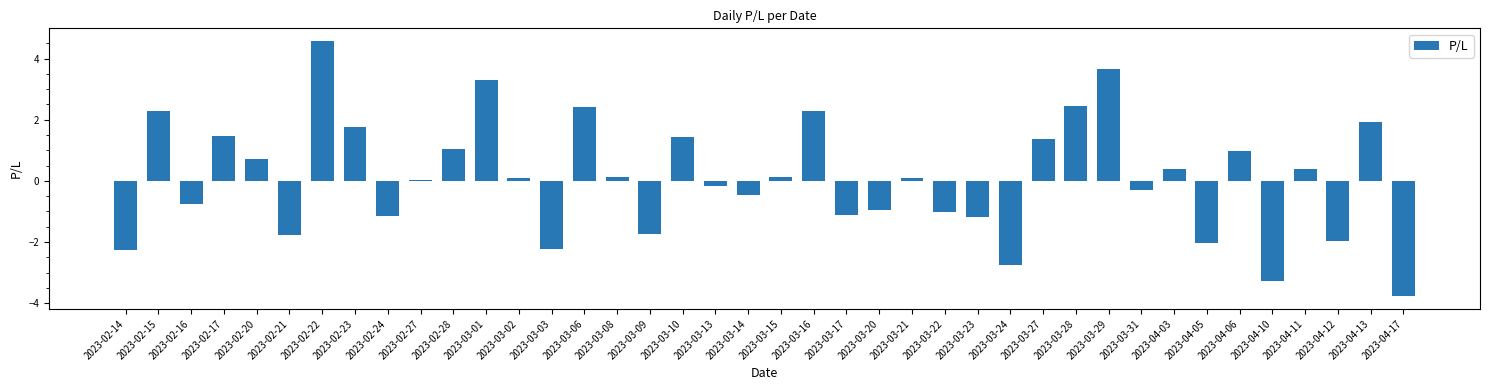

Which category has the lowest value across all series?

2023-04-17